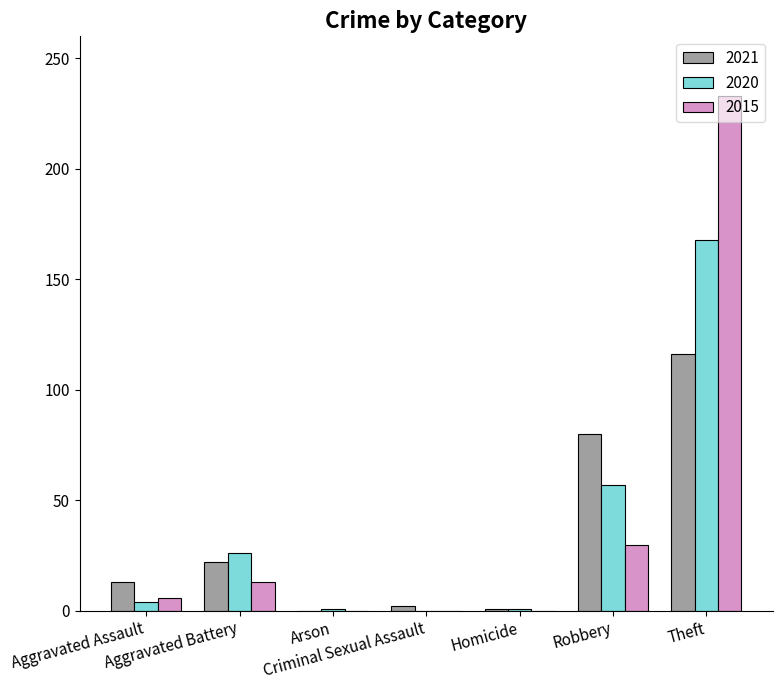

Which has a higher value, Theft or Aggravated Battery?

Theft